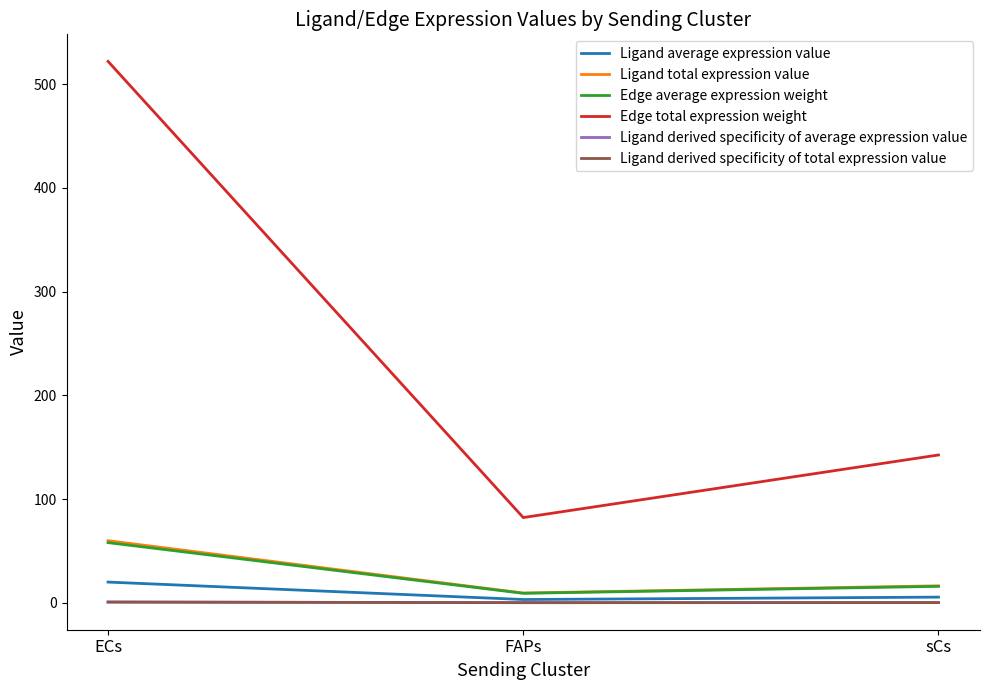

Is it true that Ligand total expression value equals 16.3 at sCs?

True